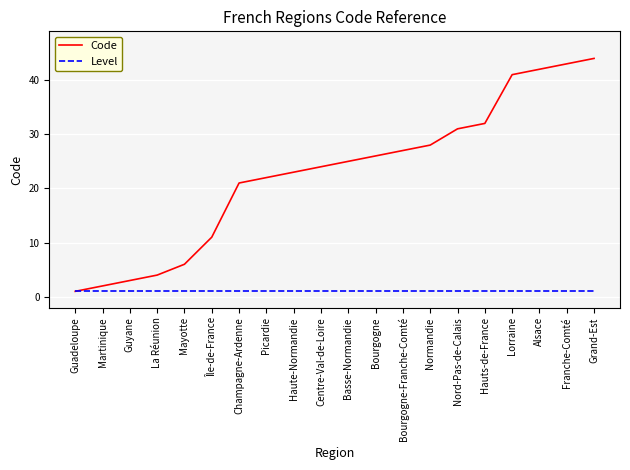

How many distinct data groups are displayed?

2